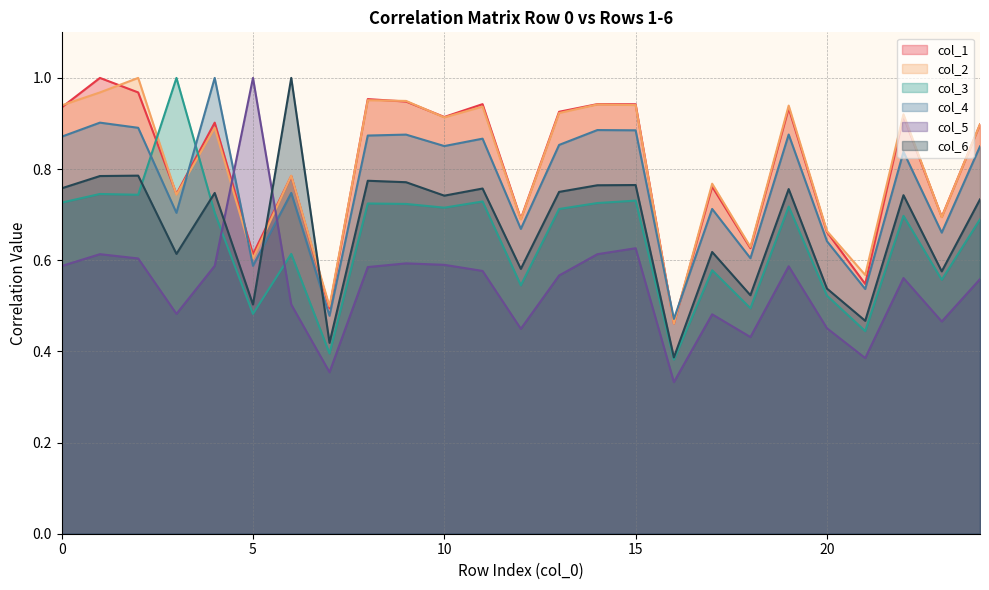

True or false: col_6 and col_3 intersect in this chart.

True